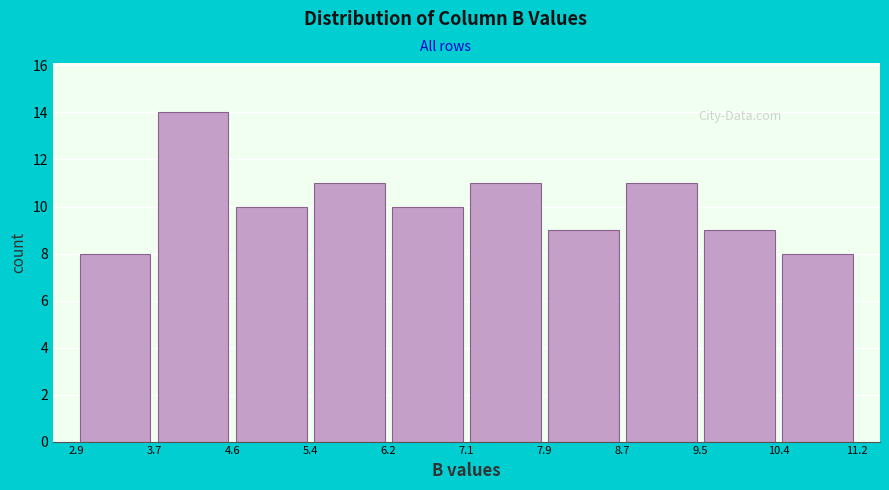

Reading left to right, list every bar in this chart as the range it spans on the x-axis followed by its height. The values are not printed on the chart, so give them approximately, as read against the axis.

2.9 to 3.7: 8
3.7 to 4.6: 14
4.6 to 5.4: 10
5.4 to 6.2: 11
6.2 to 7.1: 10
7.1 to 7.9: 11
7.9 to 8.7: 9
8.7 to 9.5: 11
9.5 to 10.4: 9
10.4 to 11.2: 8